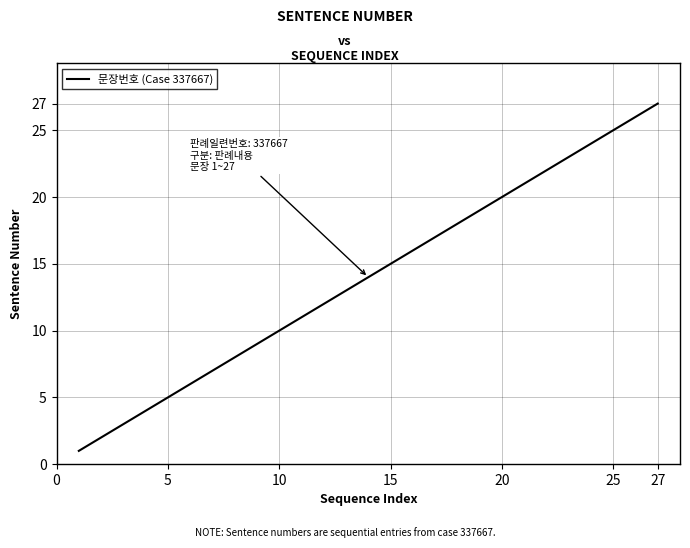

What is the greatest value displayed?

27